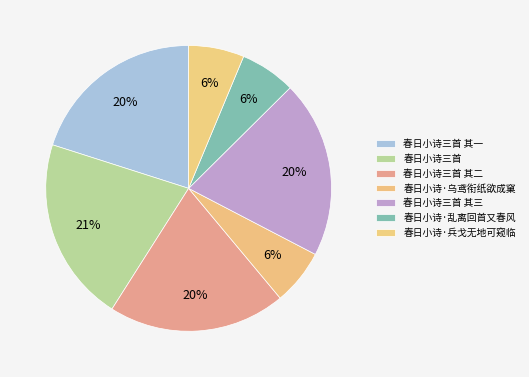

Rank the categories by value from highest to lowest.

春日小诗三首, 春日小诗三首 其三, 春日小诗三首 其二, 春日小诗三首 其一, 春日小诗·乌鸢衔纸欲成窠, 春日小诗·兵戈无地可窥临, 春日小诗·乱离回首又春风